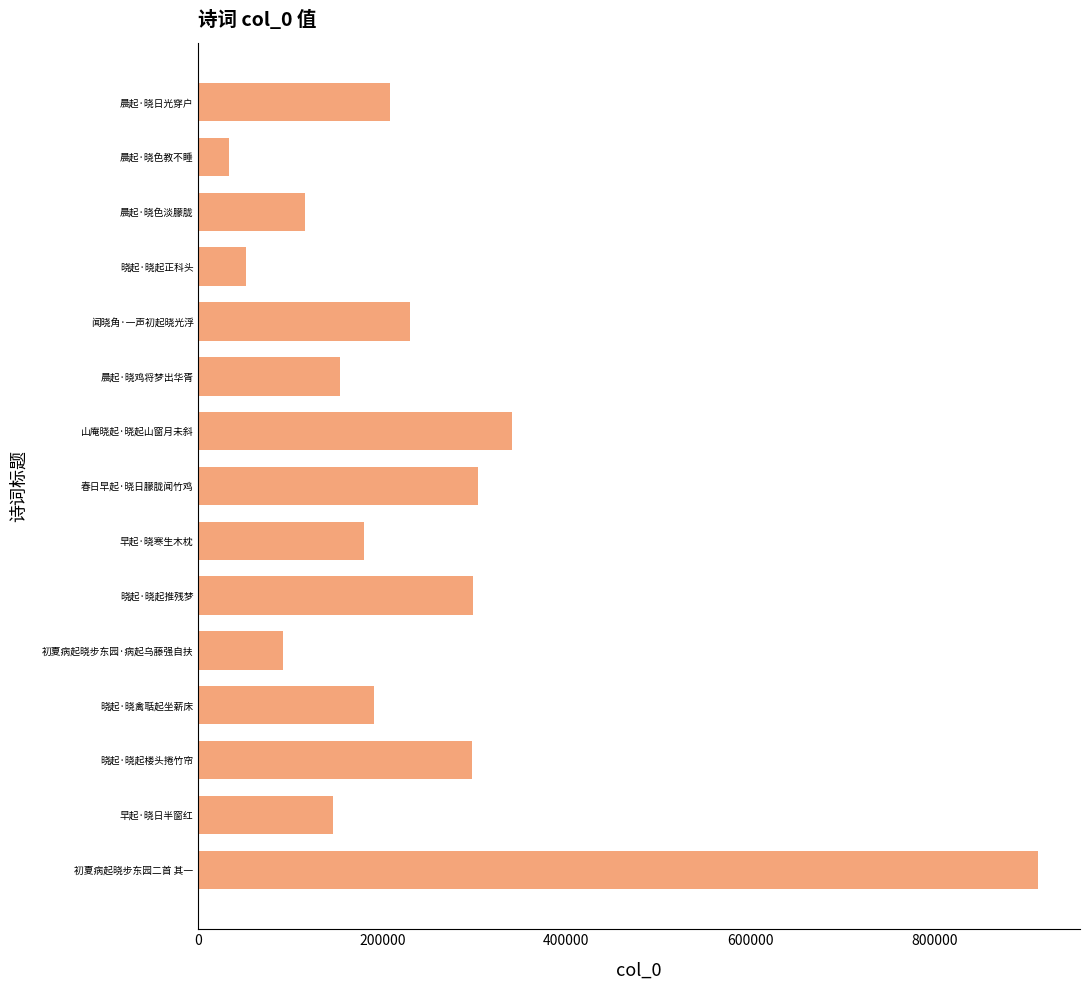

The chart shows a value of 208702 at 晨起·晓日光穿户. True or false?

True